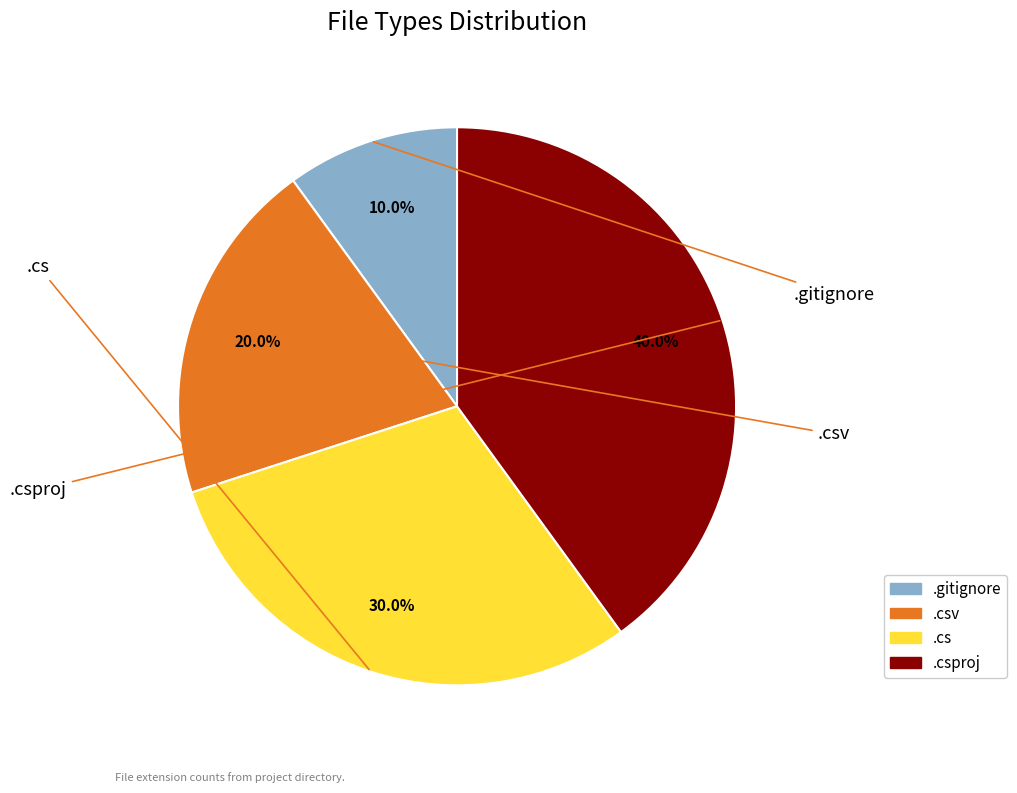

Is there any slice that represents more than half of the pie?

No